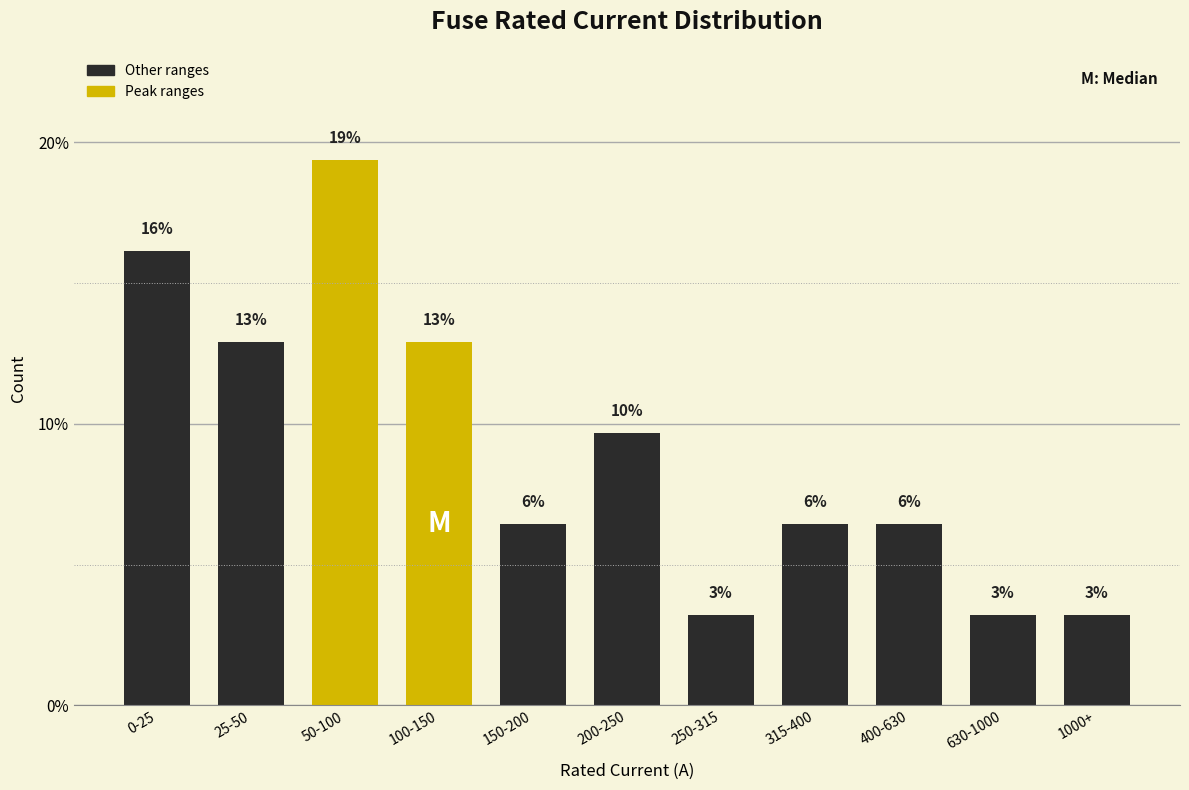

How many bars are there in total?

11